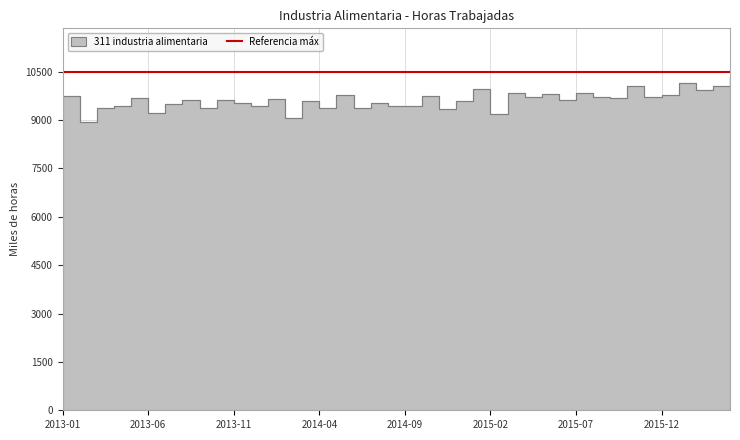

Reading left to right, list all the values displayed in this chart.

2013-01=9750.6	2013-02=8939.0	2013-03=9378.8	2013-04=9444.3	2013-05=9693.1	2013-06=9230.4	2013-07=9512.0	2013-08=9614.3	2013-09=9369.1	2013-10=9639.2	2013-11=9542.6	2013-12=9426.1	2014-01=9663.9	2014-02=9079.5	2014-03=9599.7	2014-04=9385.8	2014-05=9769.7	2014-06=9366.7	2014-07=9545.8	2014-08=9440.9	2014-09=9425.4	2014-10=9760.4	2014-11=9349.6	2014-12=9604.4	2015-01=9967.6	2015-02=9200.5	2015-03=9832.2	2015-04=9726.5	2015-05=9809.1	2015-06=9632.5	2015-07=9836.8	2015-08=9725.7	2015-09=9697.5	2015-10=10067.5	2015-11=9708.7	2015-12=9767.8	2016-01=10152.4	2016-02=9940.2	2016-03=10064.9	2016-04=10302.4